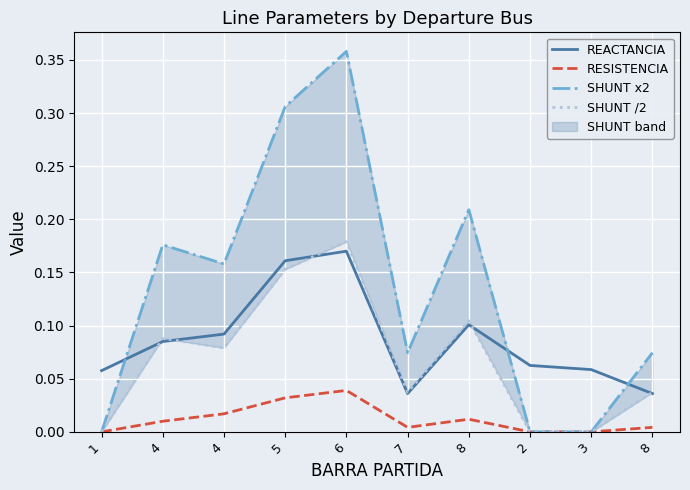

Which category has the highest value across all series?

6